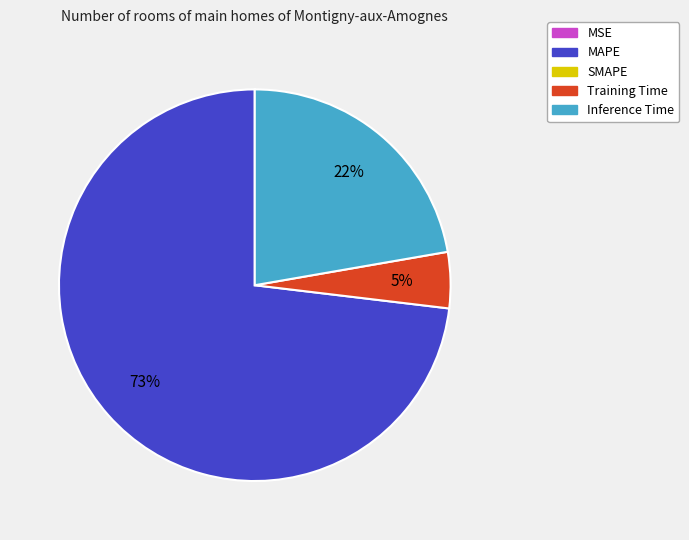

Does any single category account for the majority?

Yes